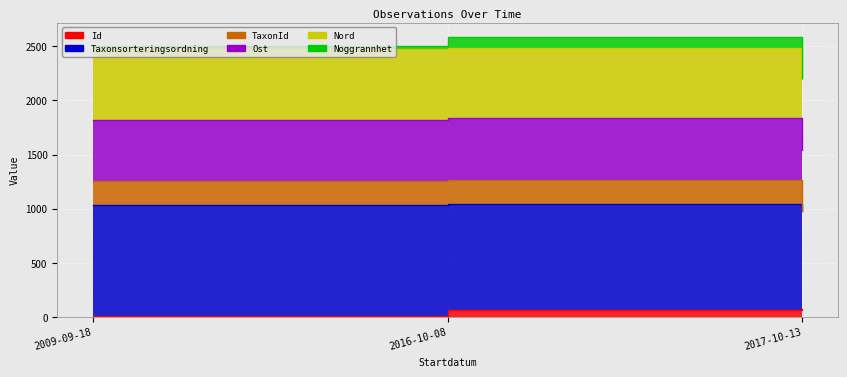

At which category is the sum across all series the highest?

2016-10-08